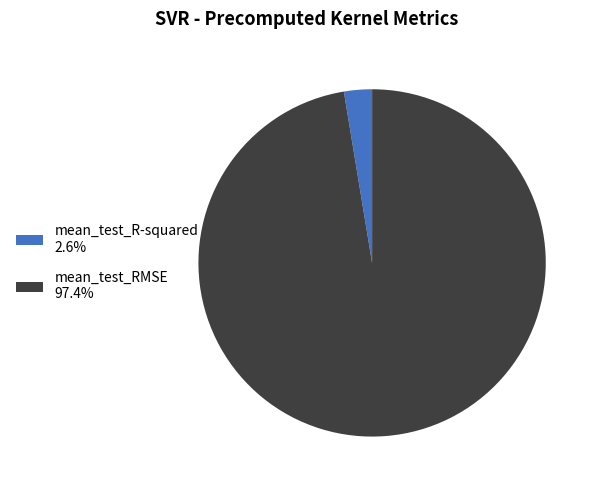

Rank the categories by value from highest to lowest.

mean_test_RMSE, mean_test_R-squared